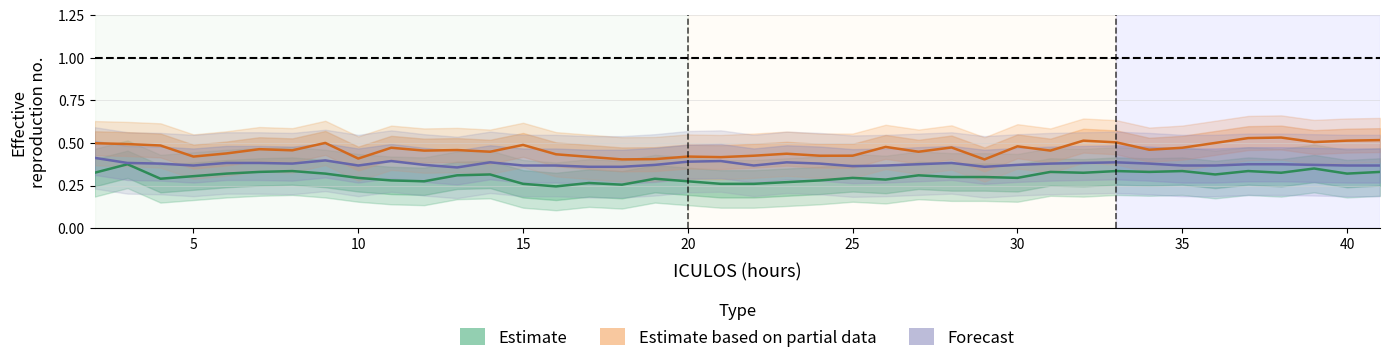

Which series has the widest spread of values?

HR (Estimate)